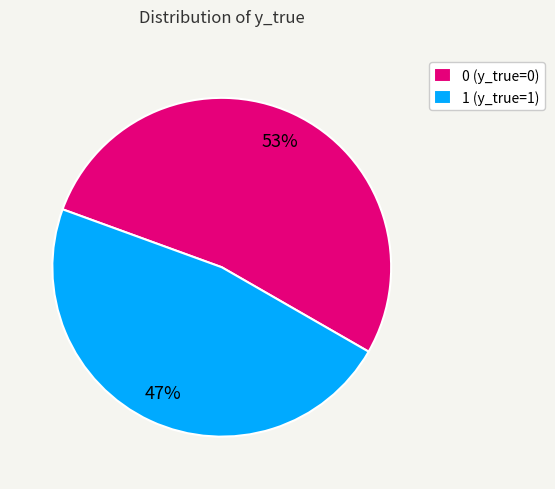

What is the smallest slice in the pie chart?

1